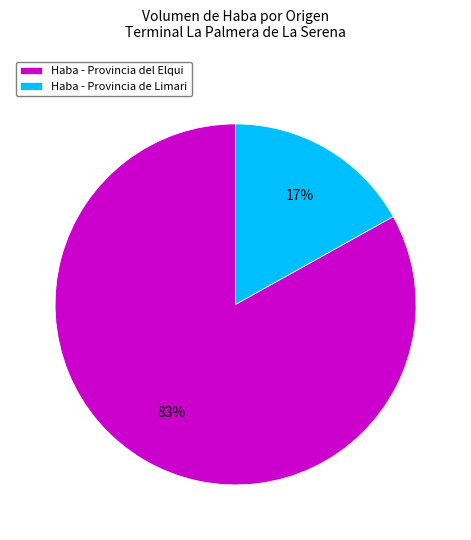

Is it true that Haba - Provincia de Limari is 24% of the pie?

False